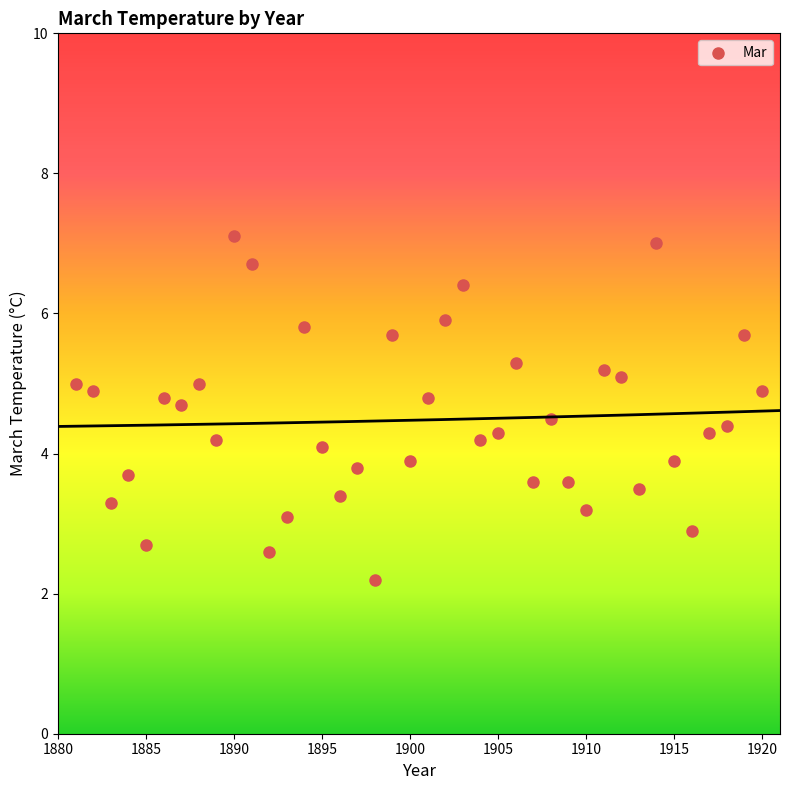

What is the range of X values (max minus min)?

39.0